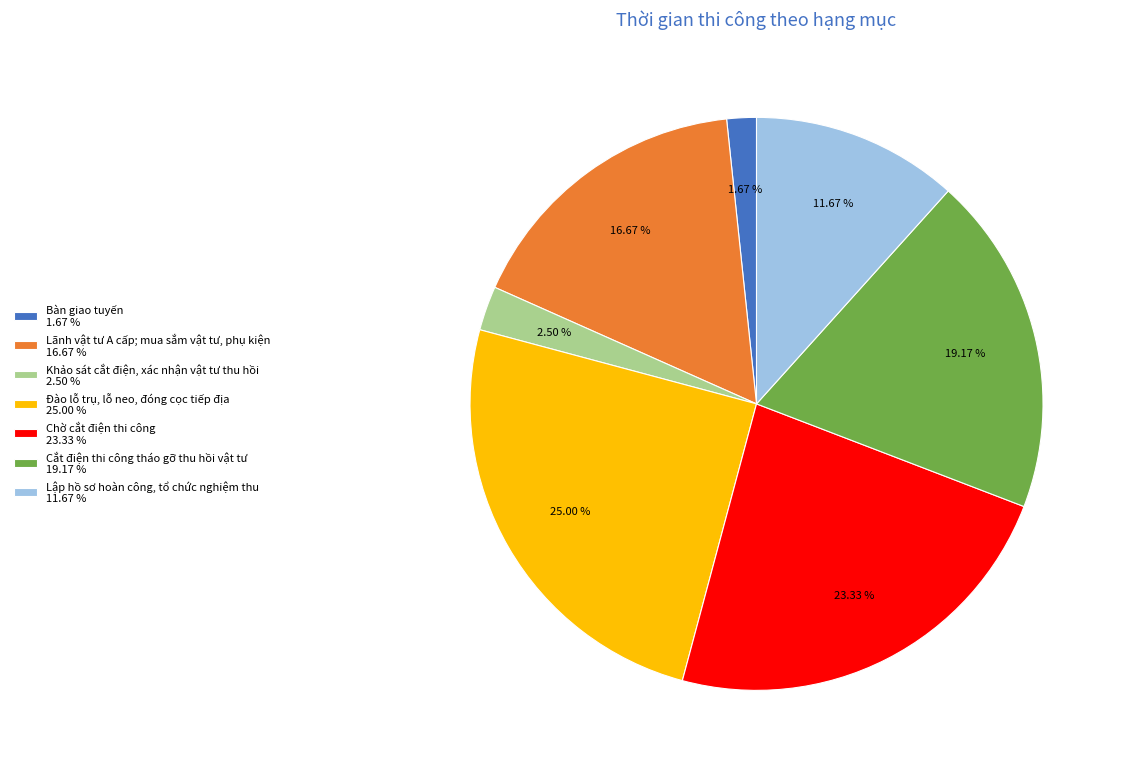

How many segments does this pie chart have?

7